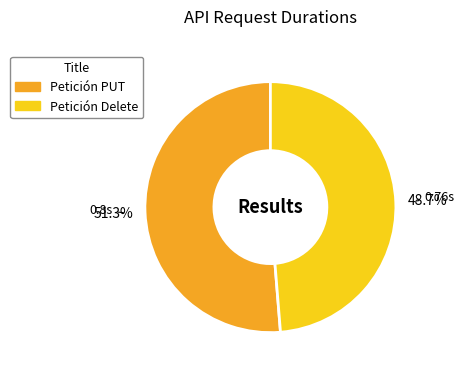

Which category has the biggest portion of the pie?

Petición PUT